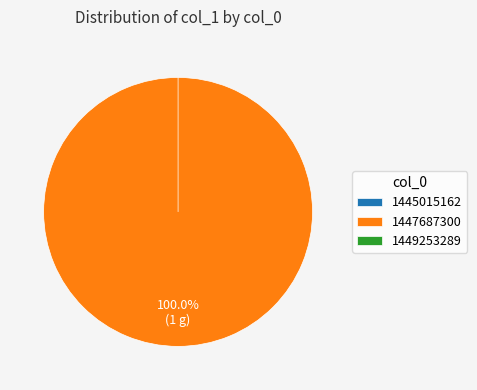

Does 1447687300 account for over 50% of the chart?

Yes